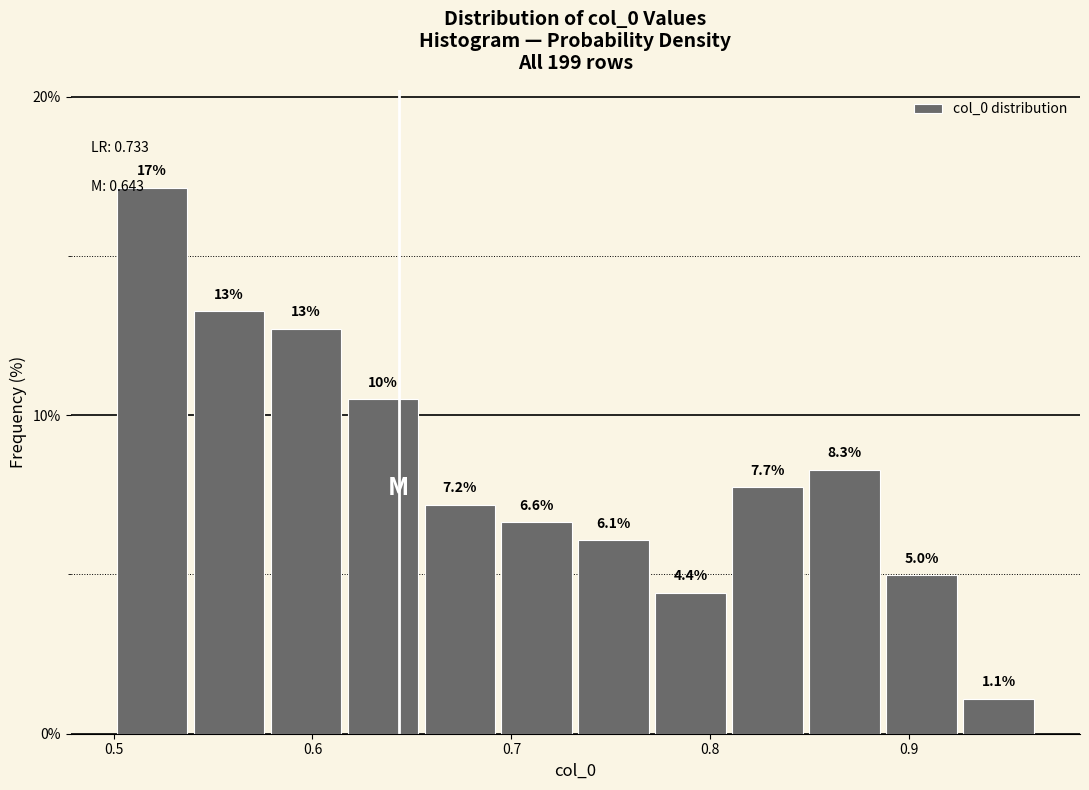

Around what value on the x-axis is the tallest bar? Give the approximate position of its centre, as read against the axis.

0.52